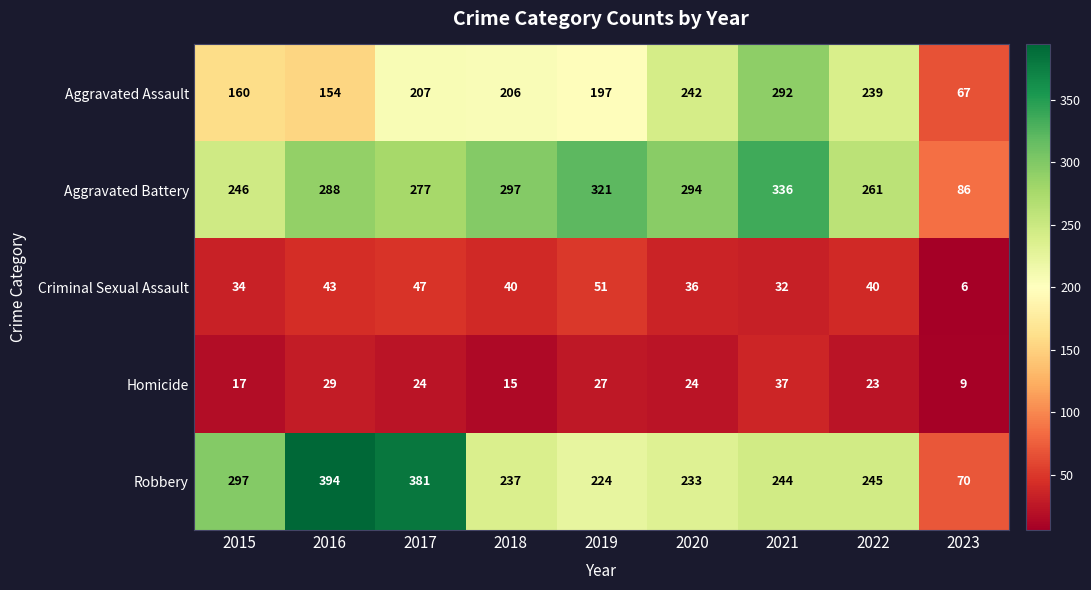

At how many categories does at least one series exceed 282?

7